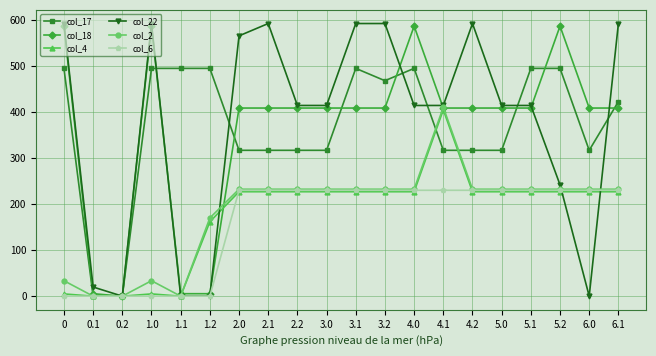

What is the difference between the highest and lowest values at 4.1?

184.3